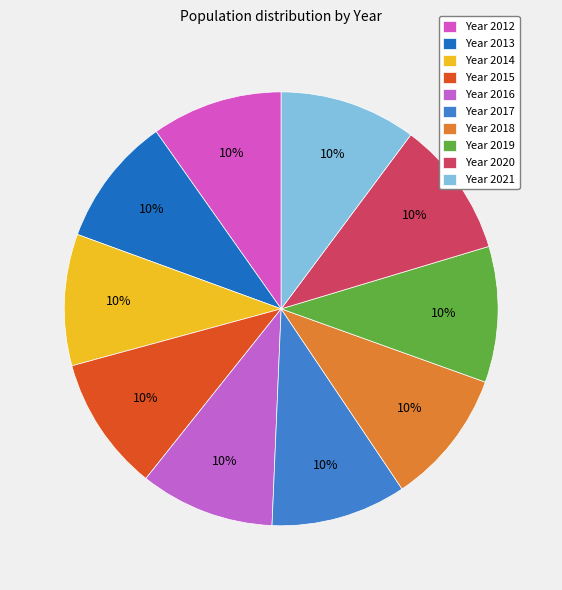

Rank the categories by value from highest to lowest.

2021, 2020, 2019, 2018, 2017, 2015, 2016, 2014, 2012, 2013